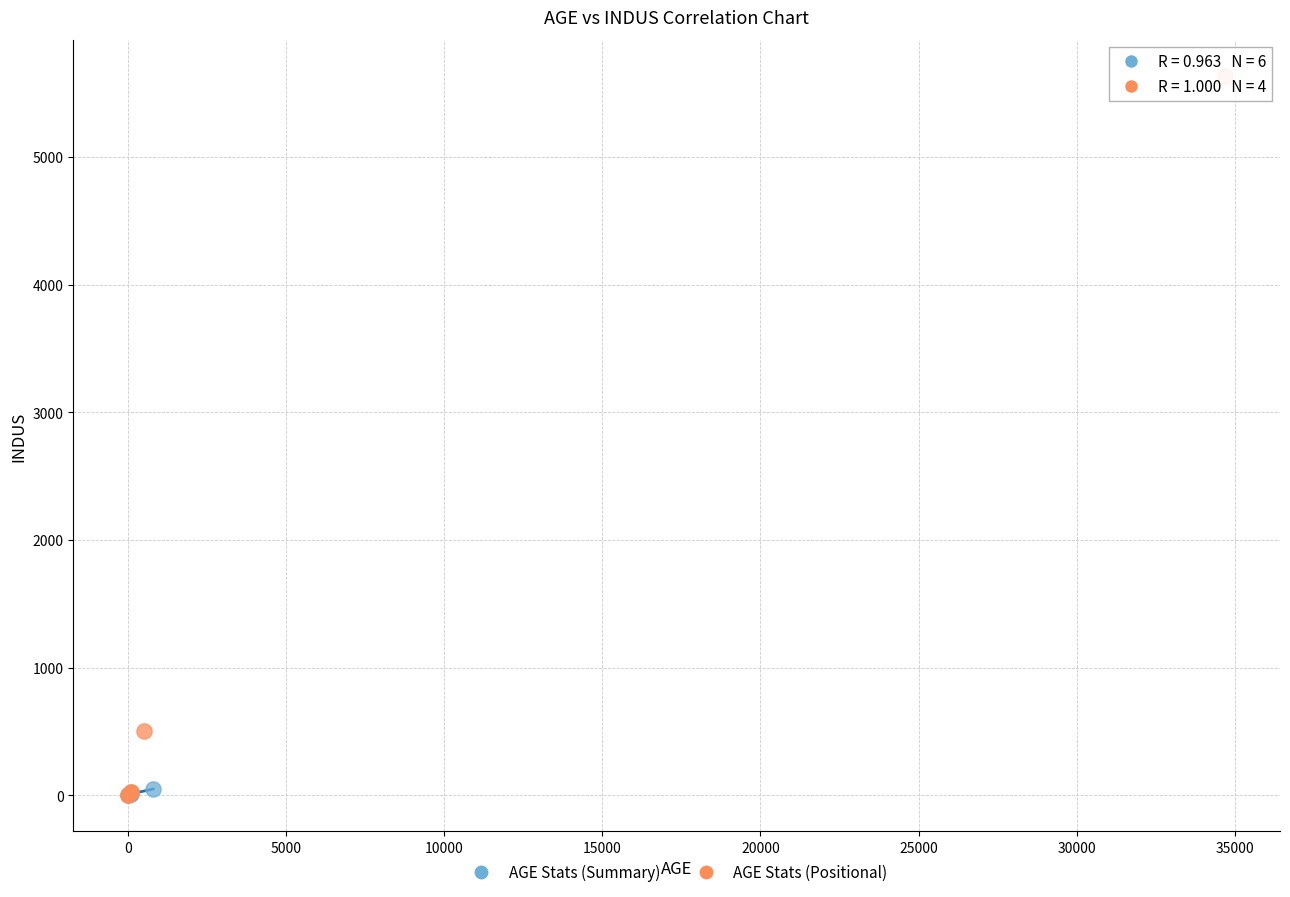

Which series has the widest spread of Y values?

AGE Stats (Positional)